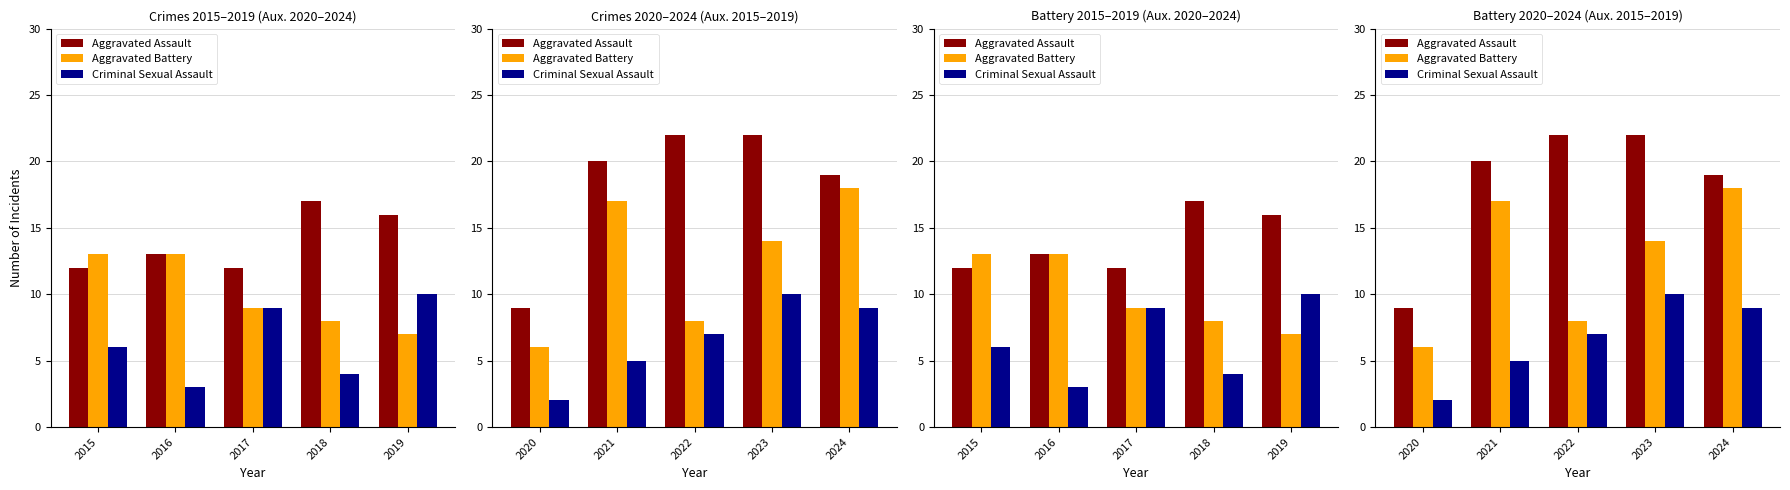

What is the value of the Aggravated Assault bar at the 4th from the left?

22